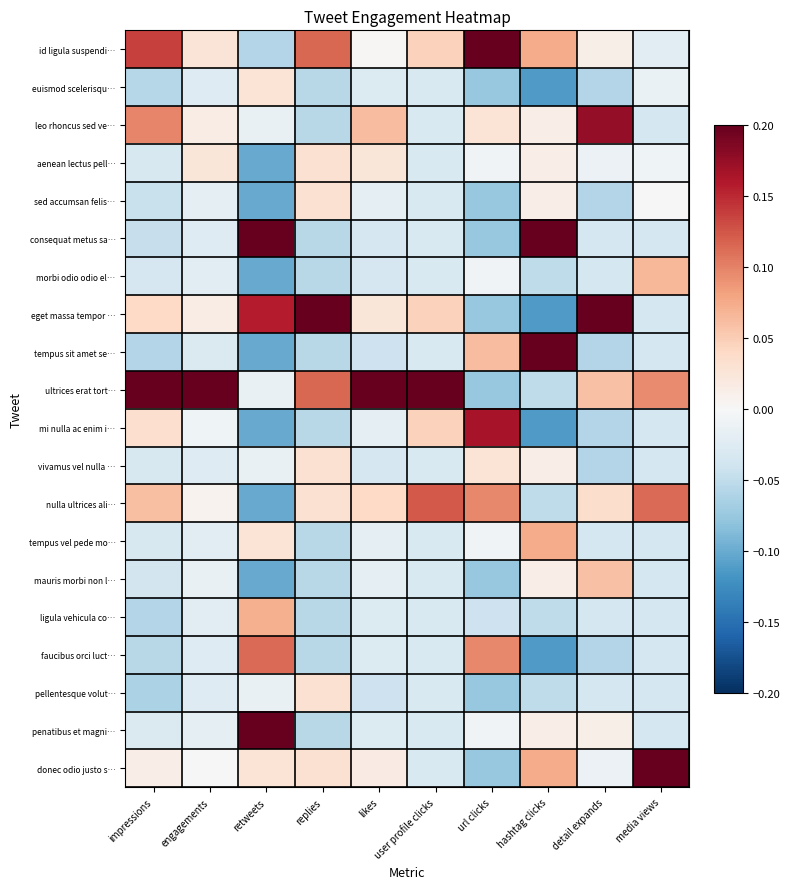

Reading left to right, transcribe all the data shown in this chart.

id ligula suspendi…: impressions=0.1	engagements=0.0	retweets=-0.1	replies=0.1	likes=0.0	user profile clicks=0.0	url clicks=0.2	hashtag clicks=0.1	detail expands=0.0	media views=-0.0
euismod scelerisqu…: impressions=-0.1	engagements=-0.0	retweets=0.0	replies=-0.1	likes=-0.0	user profile clicks=-0.0	url clicks=-0.1	hashtag clicks=-0.1	detail expands=-0.1	media views=-0.0
leo rhoncus sed ve…: impressions=0.1	engagements=0.0	retweets=-0.0	replies=-0.1	likes=0.1	user profile clicks=-0.0	url clicks=0.0	hashtag clicks=0.0	detail expands=0.2	media views=-0.0
aenean lectus pell…: impressions=-0.0	engagements=0.0	retweets=-0.1	replies=0.0	likes=0.0	user profile clicks=-0.0	url clicks=-0.0	hashtag clicks=0.0	detail expands=-0.0	media views=-0.0
sed accumsan felis…: impressions=-0.0	engagements=-0.0	retweets=-0.1	replies=0.0	likes=-0.0	user profile clicks=-0.0	url clicks=-0.1	hashtag clicks=0.0	detail expands=-0.1	media views=-0.0
consequat metus sa…: impressions=-0.0	engagements=-0.0	retweets=0.2	replies=-0.1	likes=-0.0	user profile clicks=-0.0	url clicks=-0.1	hashtag clicks=0.2	detail expands=-0.0	media views=-0.0
morbi odio odio el…: impressions=-0.0	engagements=-0.0	retweets=-0.1	replies=-0.1	likes=-0.0	user profile clicks=-0.0	url clicks=-0.0	hashtag clicks=-0.1	detail expands=-0.0	media views=0.1
eget massa tempor …: impressions=0.0	engagements=0.0	retweets=0.2	replies=0.2	likes=0.0	user profile clicks=0.0	url clicks=-0.1	hashtag clicks=-0.1	detail expands=0.2	media views=-0.0
tempus sit amet se…: impressions=-0.1	engagements=-0.0	retweets=-0.1	replies=-0.1	likes=-0.0	user profile clicks=-0.0	url clicks=0.1	hashtag clicks=0.2	detail expands=-0.1	media views=-0.0
ultrices erat tort…: impressions=0.2	engagements=0.2	retweets=-0.0	replies=0.1	likes=0.2	user profile clicks=0.2	url clicks=-0.1	hashtag clicks=-0.1	detail expands=0.1	media views=0.1
mi nulla ac enim i…: impressions=0.0	engagements=-0.0	retweets=-0.1	replies=-0.1	likes=-0.0	user profile clicks=0.0	url clicks=0.2	hashtag clicks=-0.1	detail expands=-0.1	media views=-0.0
vivamus vel nulla …: impressions=-0.0	engagements=-0.0	retweets=-0.0	replies=0.0	likes=-0.0	user profile clicks=-0.0	url clicks=0.0	hashtag clicks=0.0	detail expands=-0.1	media views=-0.0
nulla ultrices ali…: impressions=0.1	engagements=0.0	retweets=-0.1	replies=0.0	likes=0.0	user profile clicks=0.1	url clicks=0.1	hashtag clicks=-0.1	detail expands=0.0	media views=0.1
tempus vel pede mo…: impressions=-0.0	engagements=-0.0	retweets=0.0	replies=-0.1	likes=-0.0	user profile clicks=-0.0	url clicks=-0.0	hashtag clicks=0.1	detail expands=-0.0	media views=-0.0
mauris morbi non l…: impressions=-0.0	engagements=-0.0	retweets=-0.1	replies=-0.1	likes=-0.0	user profile clicks=-0.0	url clicks=-0.1	hashtag clicks=0.0	detail expands=0.1	media views=-0.0
ligula vehicula co…: impressions=-0.1	engagements=-0.0	retweets=0.1	replies=-0.1	likes=-0.0	user profile clicks=-0.0	url clicks=-0.0	hashtag clicks=-0.1	detail expands=-0.0	media views=-0.0
faucibus orci luct…: impressions=-0.1	engagements=-0.0	retweets=0.1	replies=-0.1	likes=-0.0	user profile clicks=-0.0	url clicks=0.1	hashtag clicks=-0.1	detail expands=-0.1	media views=-0.0
pellentesque volut…: impressions=-0.1	engagements=-0.0	retweets=-0.0	replies=0.0	likes=-0.0	user profile clicks=-0.0	url clicks=-0.1	hashtag clicks=-0.1	detail expands=-0.0	media views=-0.0
penatibus et magni…: impressions=-0.0	engagements=-0.0	retweets=0.2	replies=-0.1	likes=-0.0	user profile clicks=-0.0	url clicks=-0.0	hashtag clicks=0.0	detail expands=0.0	media views=-0.0
donec odio justo s…: impressions=0.0	engagements=0.0	retweets=0.0	replies=0.0	likes=0.0	user profile clicks=-0.0	url clicks=-0.1	hashtag clicks=0.1	detail expands=-0.0	media views=0.2